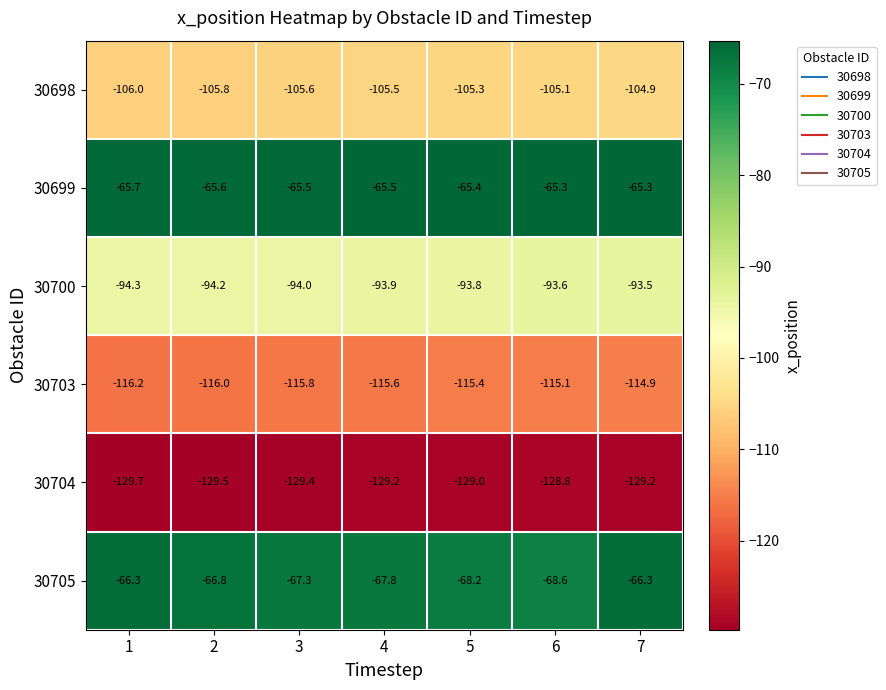

Which series has the largest range (max minus min)?

30705